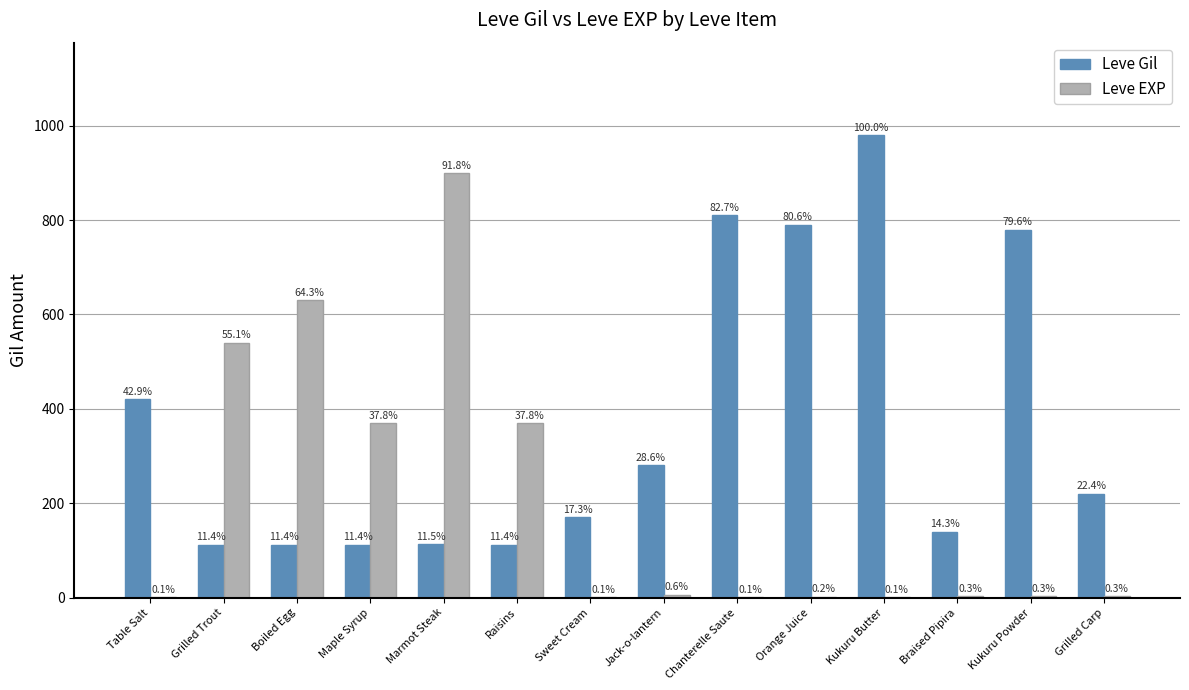

What are all the series names shown in the legend?

Leve Gil, Leve EXP